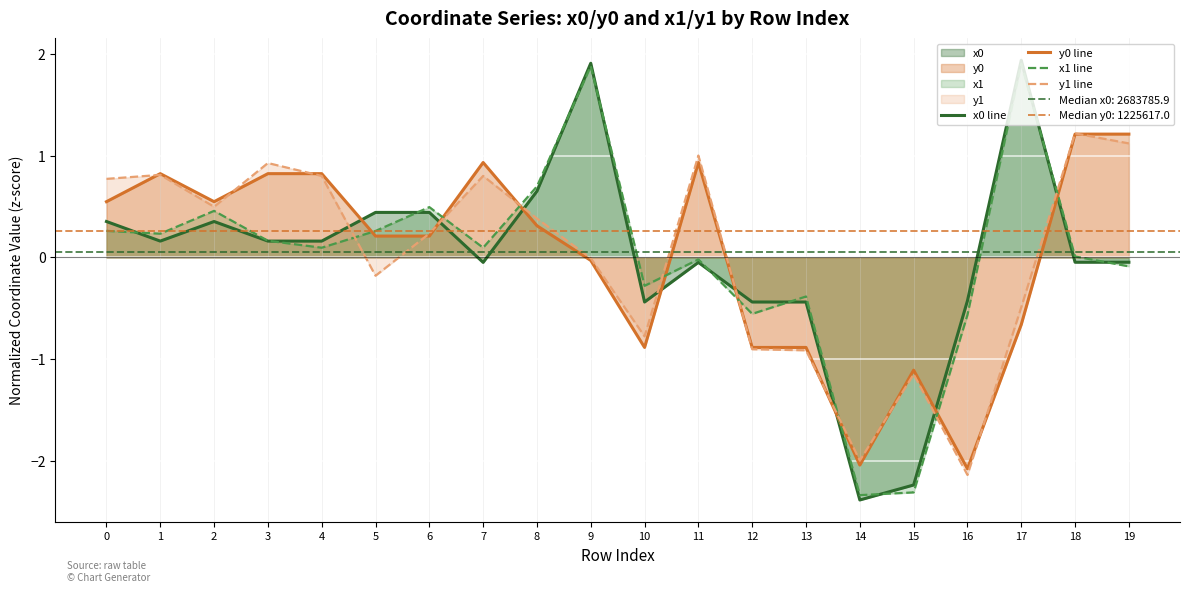

Count the number of categories in the chart.

20